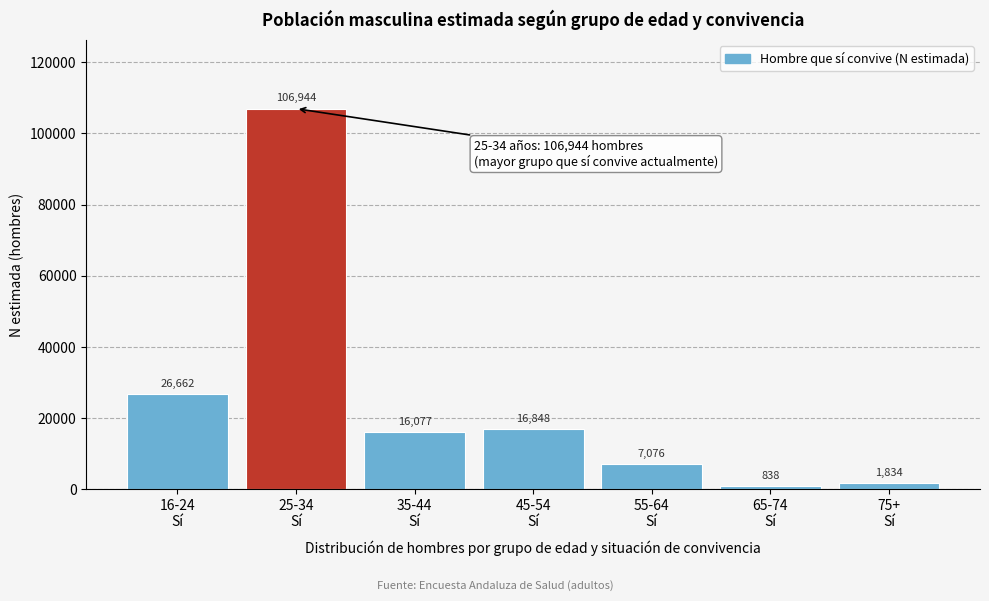

Reading left to right, what are all the values shown in this chart?

26662	106944	16077	16848	7076	838	1834